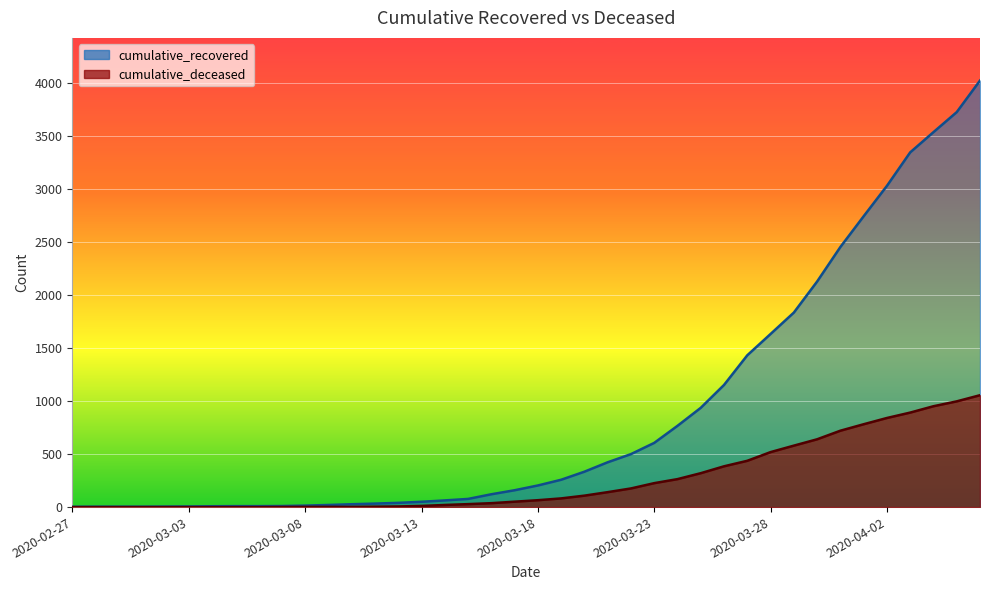

List the series in order of their overall mean, lowest first.

cumulative_deceased, cumulative_recovered